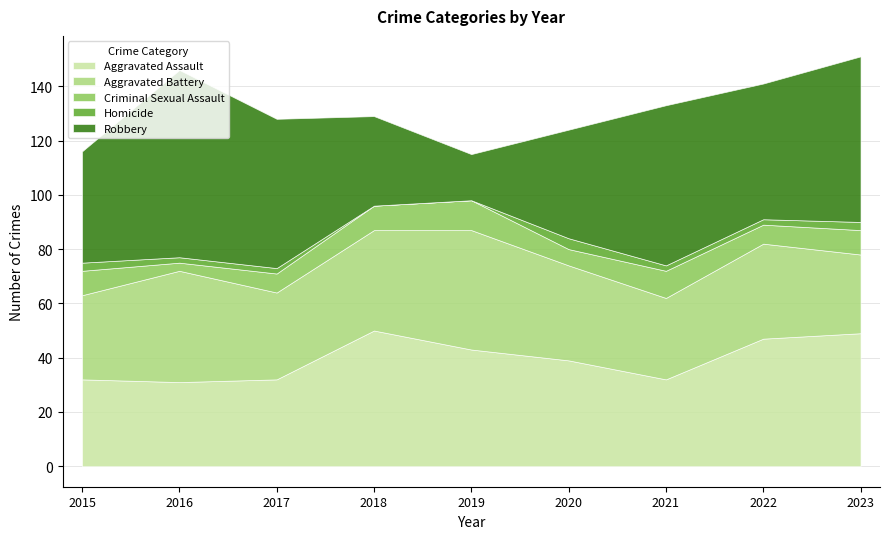

What is the total value across all series at 2016?

146